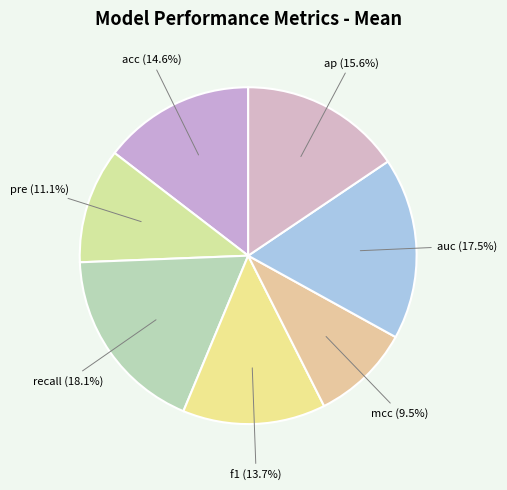

Count the number of slices in the pie.

7